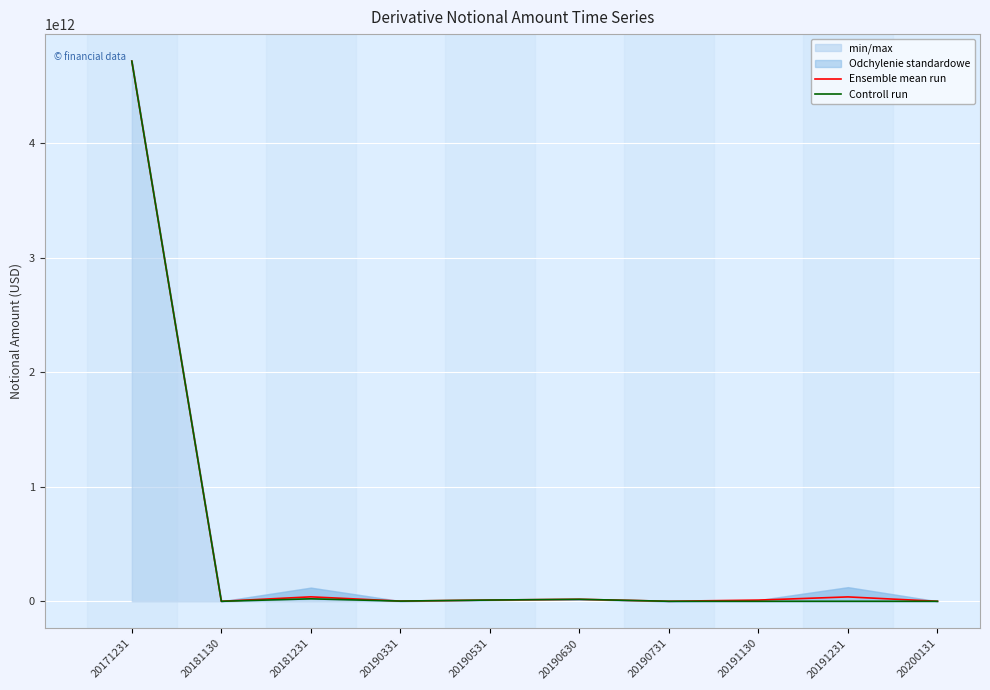

Reading right to left, extract all data points from this chart.

Ensemble mean run: 101314500	38180375000	10526170500	168294500	17309000000	10843280000	1778200000	38786000000	16500000	4714509000000
Controll run: 16529000	60000000	16600000	29389000	17309000000	10843280000	1778200000	21557000000	16500000	4714509000000